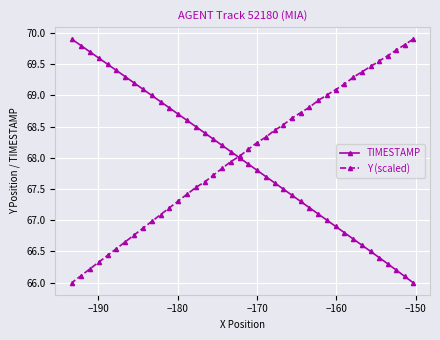

What is the difference between the second highest and second lowest values in the Y (scaled) series?

3.7